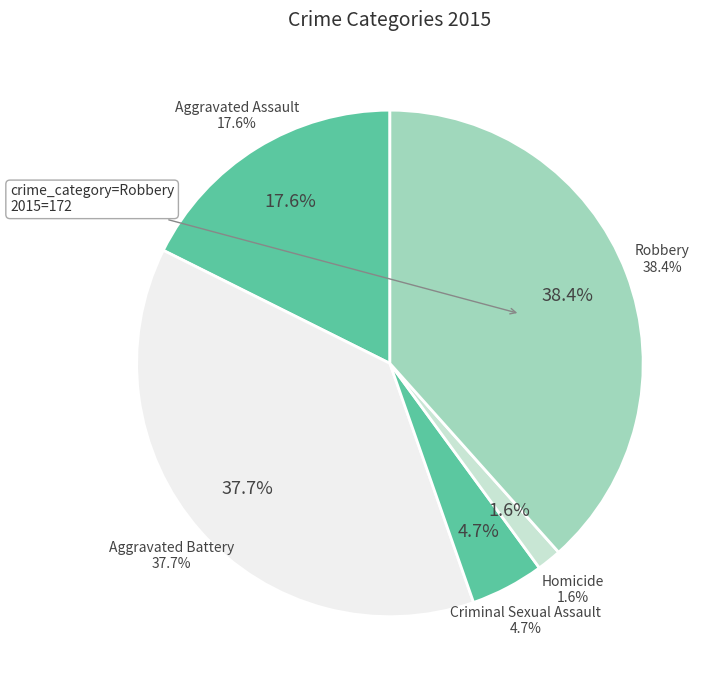

Which slice is the smallest?

Homicide